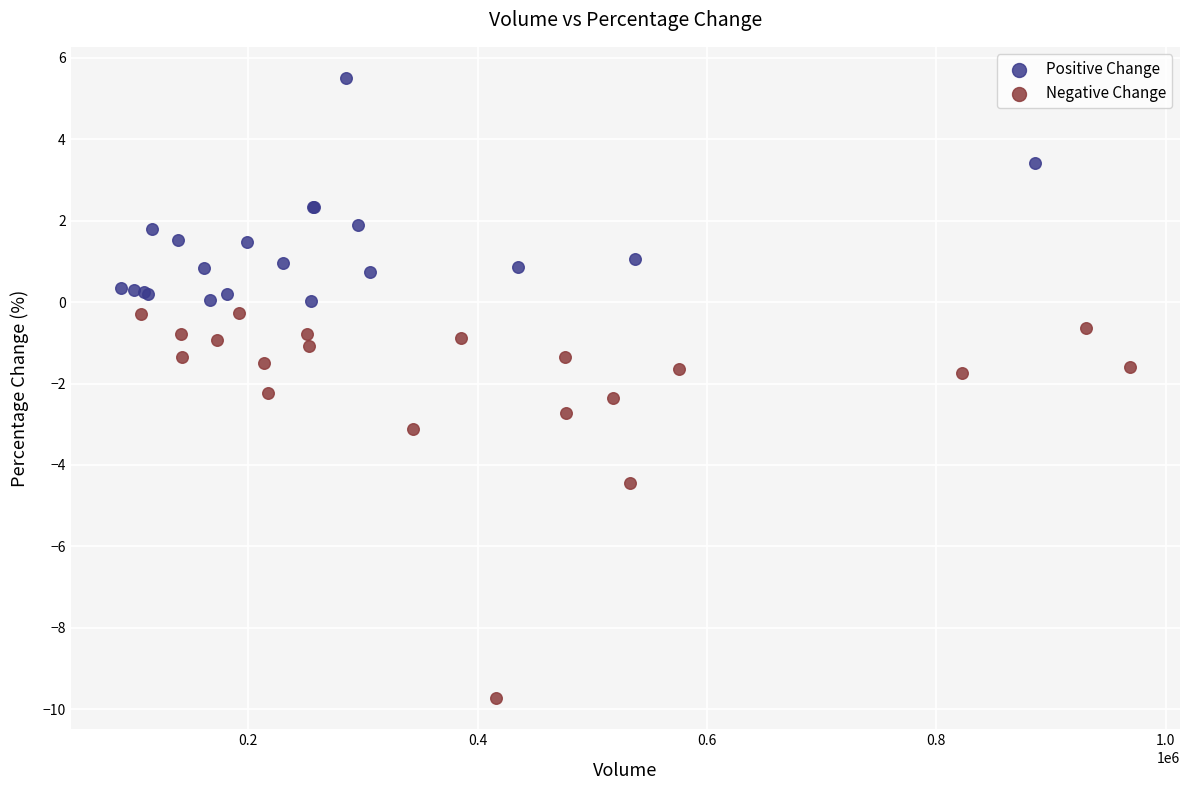

Which series has the widest spread of Y values?

Negative Change